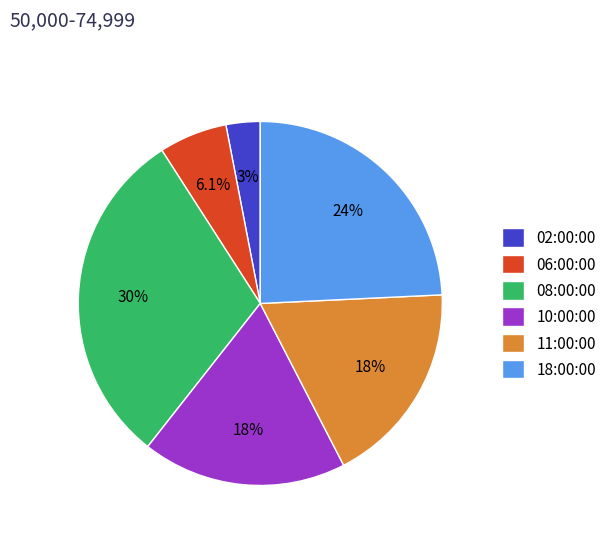

Is 08:00:00 the majority of the pie?

No